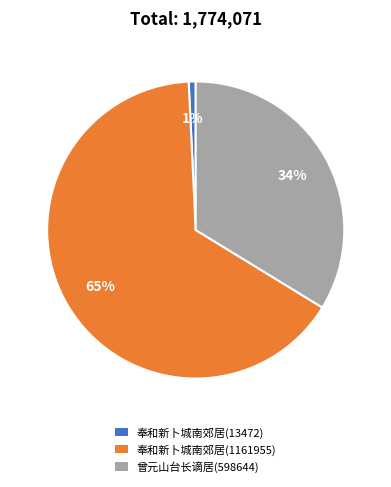

The 奉和新卜城南郊居(13472) slice represents 1% of the pie. True or false?

True